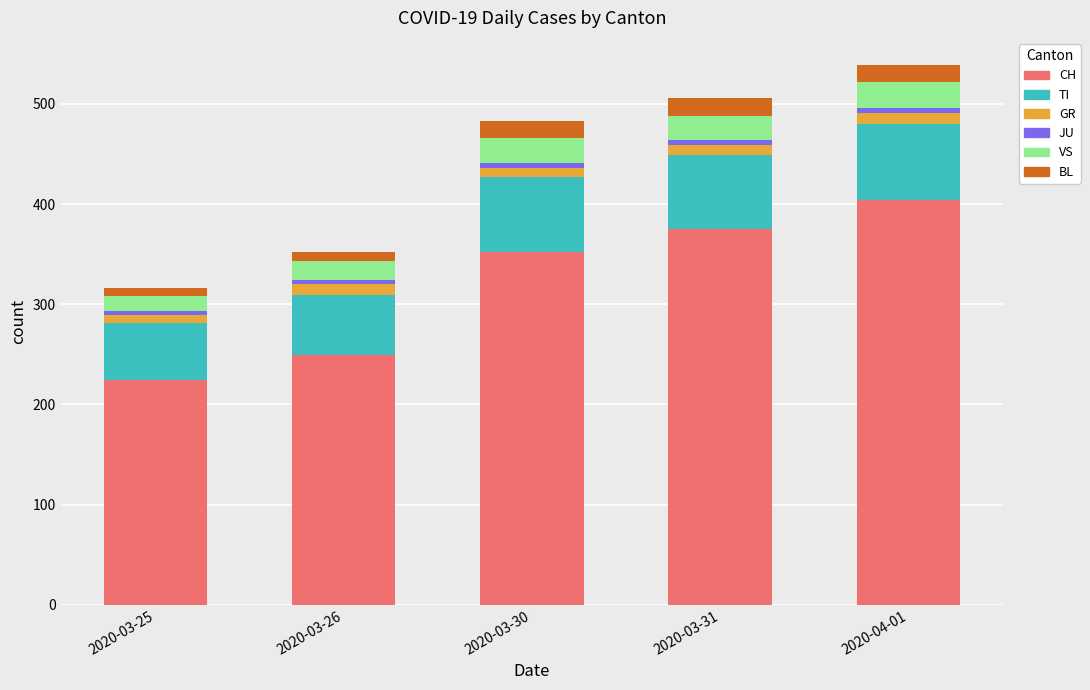

Are the bars horizontal?

No